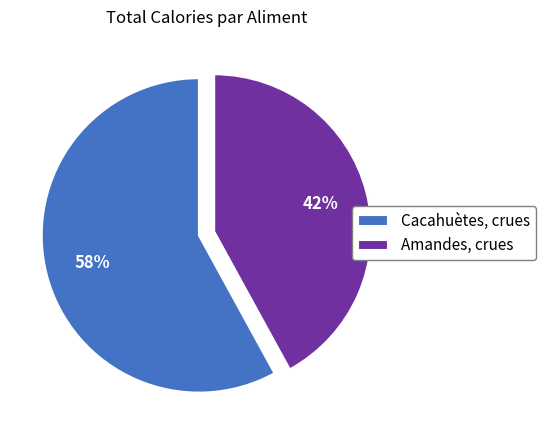

Count the number of slices in the pie.

2